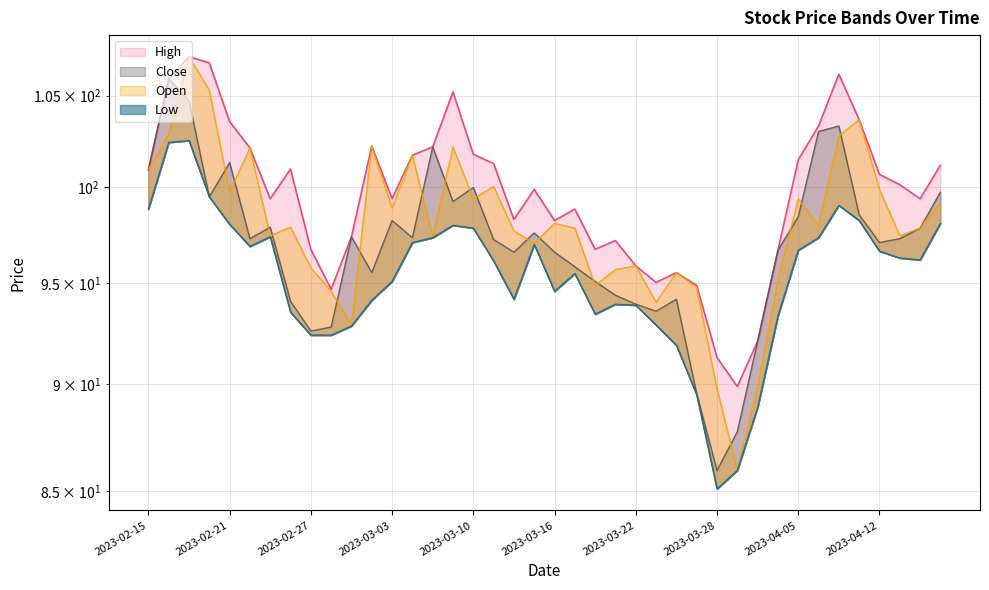

True or false: High and Low intersect in this chart.

False